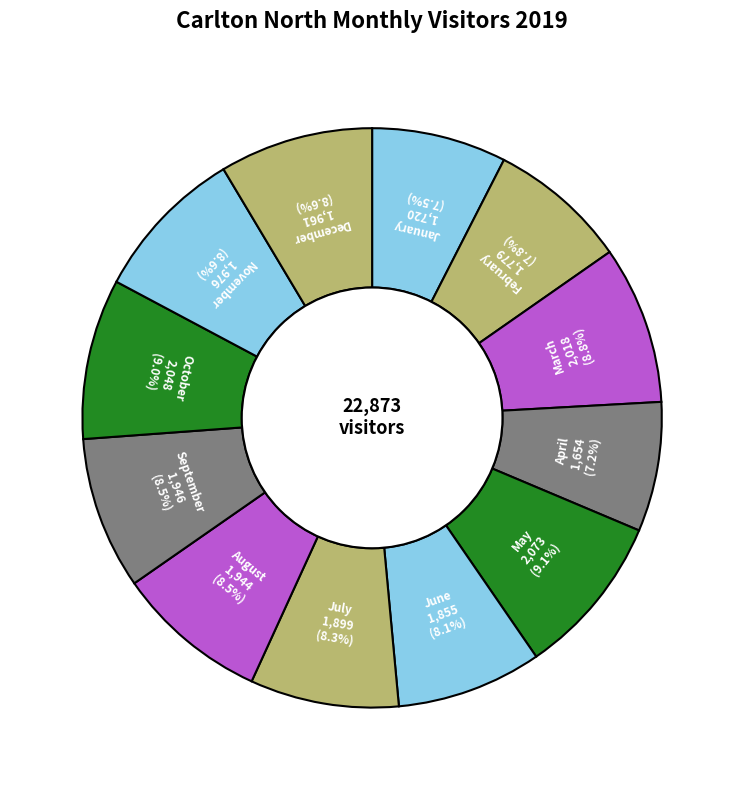

To the nearest percent, what is the difference between the largest and smallest slice percentages?

2%